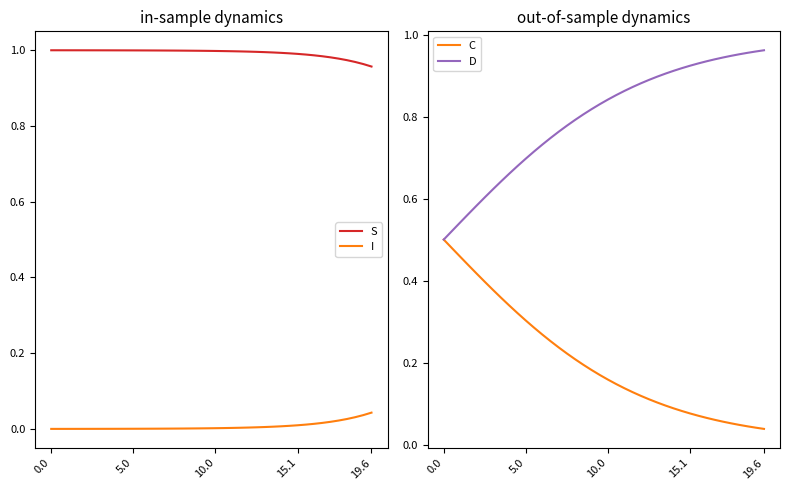

True or false: S and I cross at least once.

False